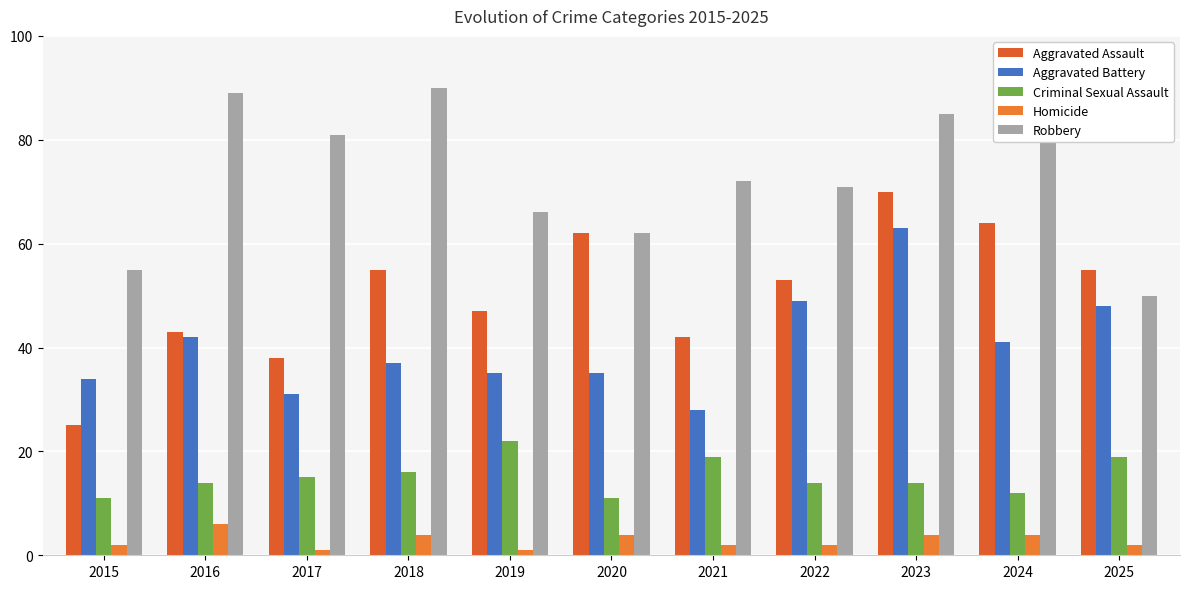

Rank the series at 2016 from highest to lowest value.

Robbery, Aggravated Assault, Aggravated Battery, Criminal Sexual Assault, Homicide